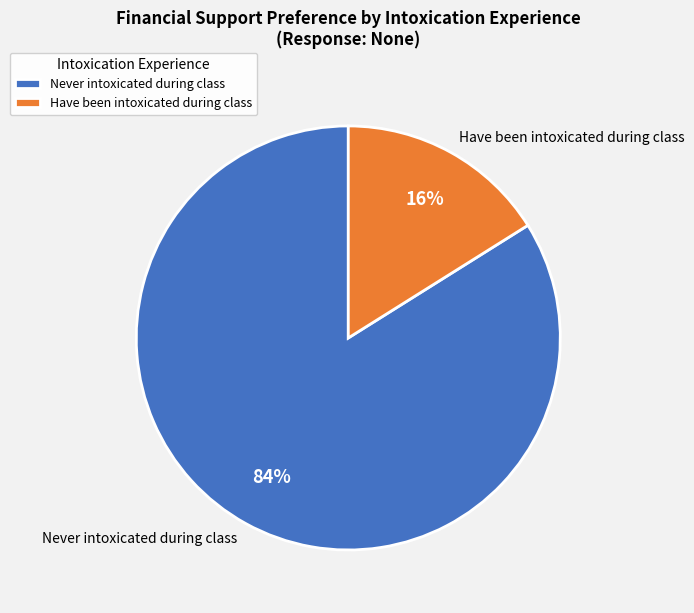

Combined, do Never intoxicated during class and Have been intoxicated during class account for over 50%?

Yes